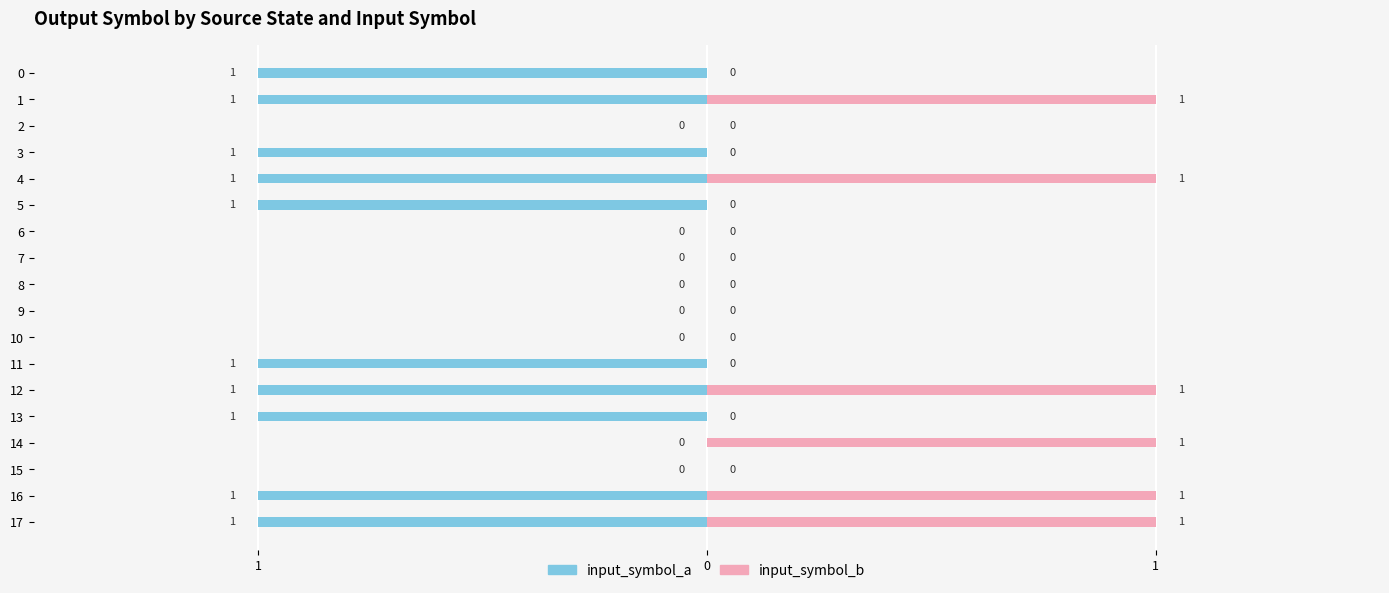

How many bars are there in each group?

2